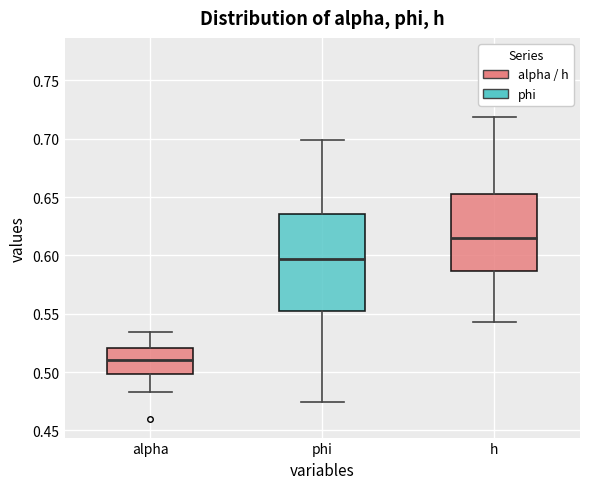

Which box is the tallest, from its lower edge to its upper edge?

phi